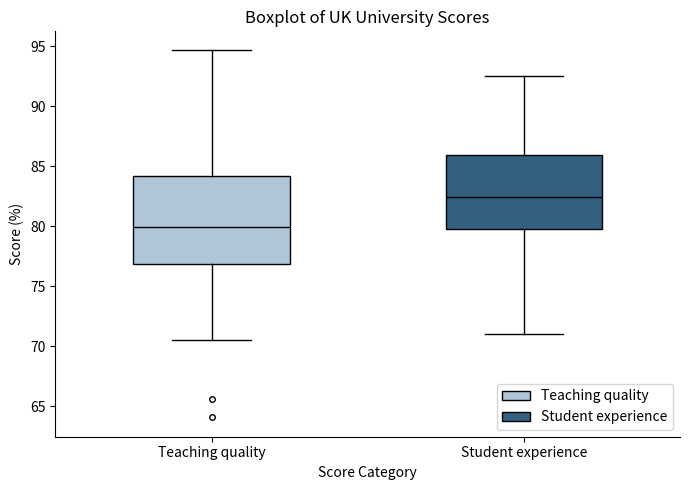

Comparing the boxes themselves (not the whiskers), which one is the tallest?

Teaching quality